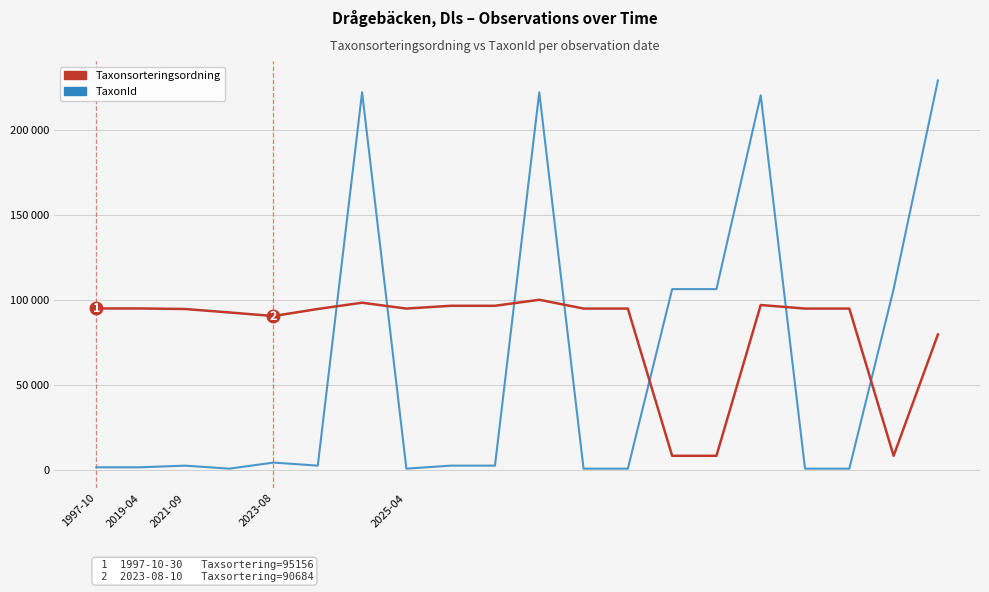

How many interior local peaks does the TaxonId series have?

5